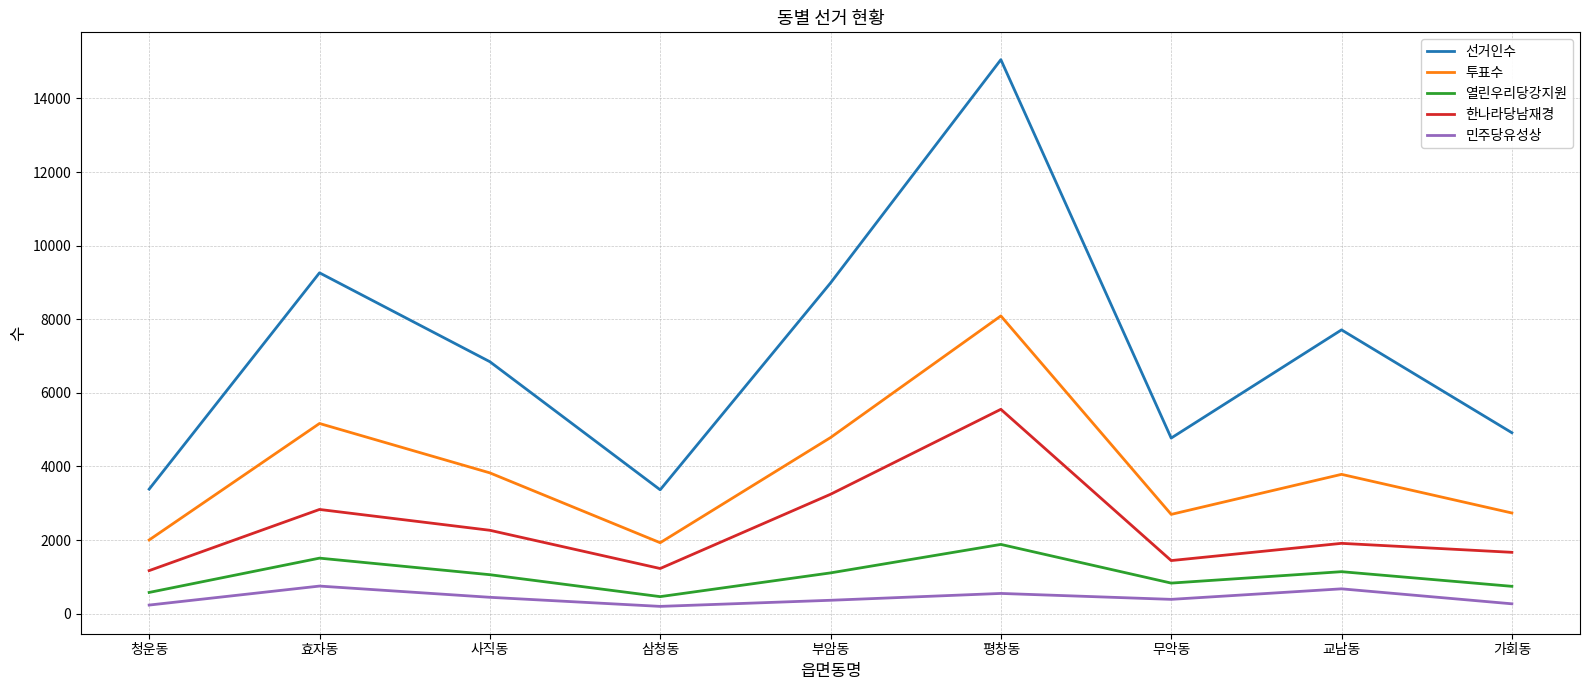

True or false: 투표수 and 선거인수 intersect in this chart.

False